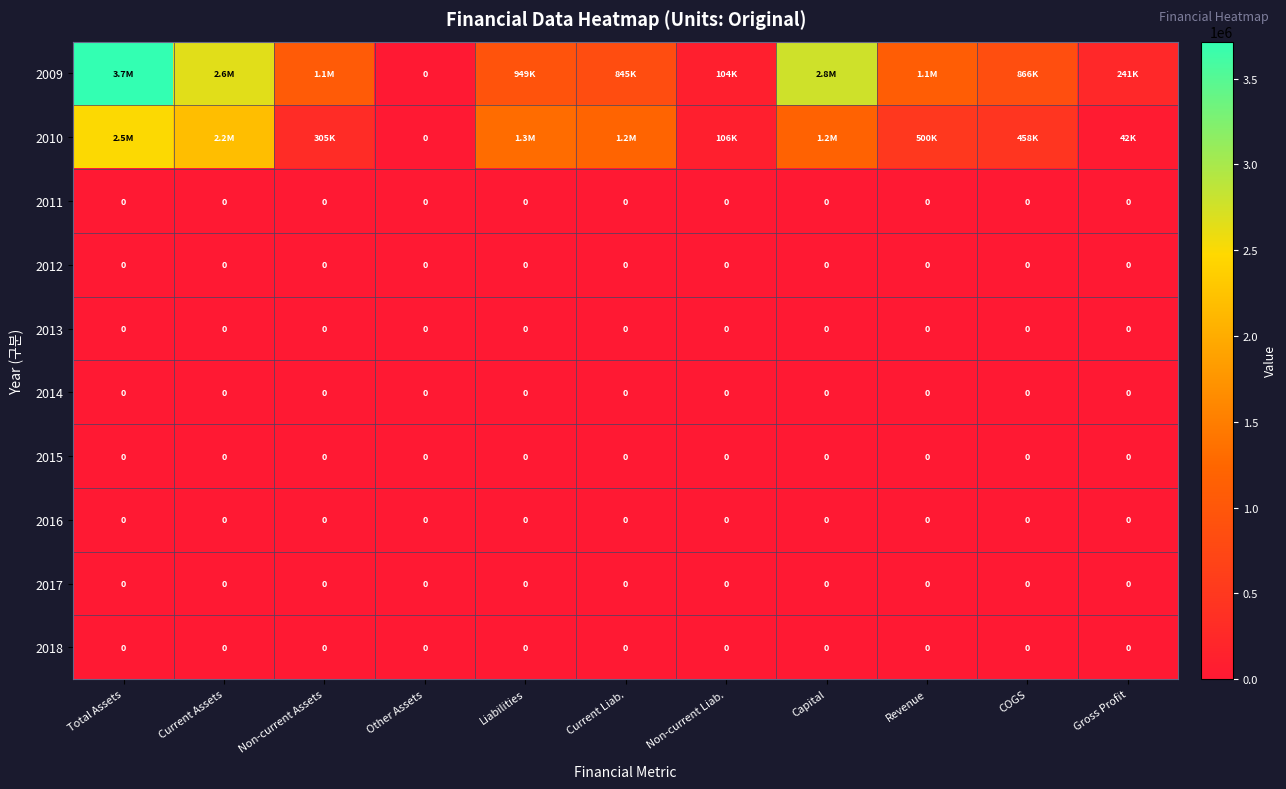

True or false: 2017 has a value of 0 at Liabilities.

True